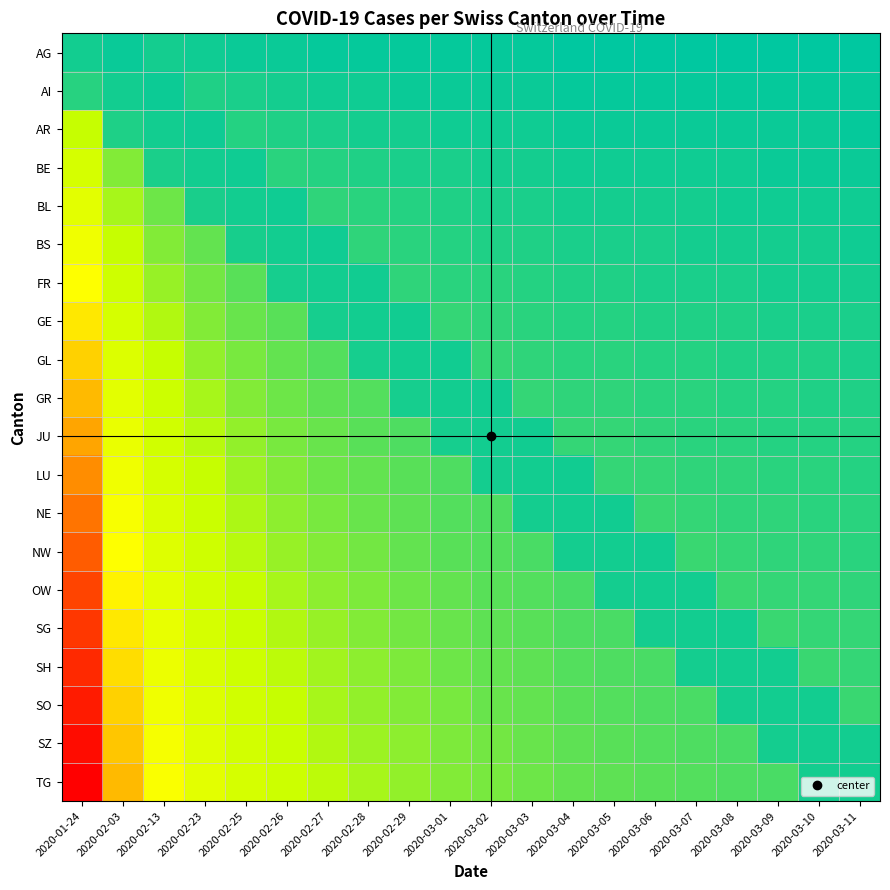

Which has a higher value, 2020-02-23 or 2020-03-01?

2020-02-23